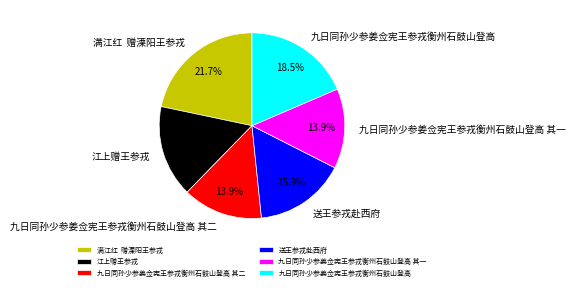

To the nearest percent, what is the combined percentage of 江上赠王参戎 and 九日同孙少参姜佥宪王参戎衡州石鼓山登高 其一?

30%